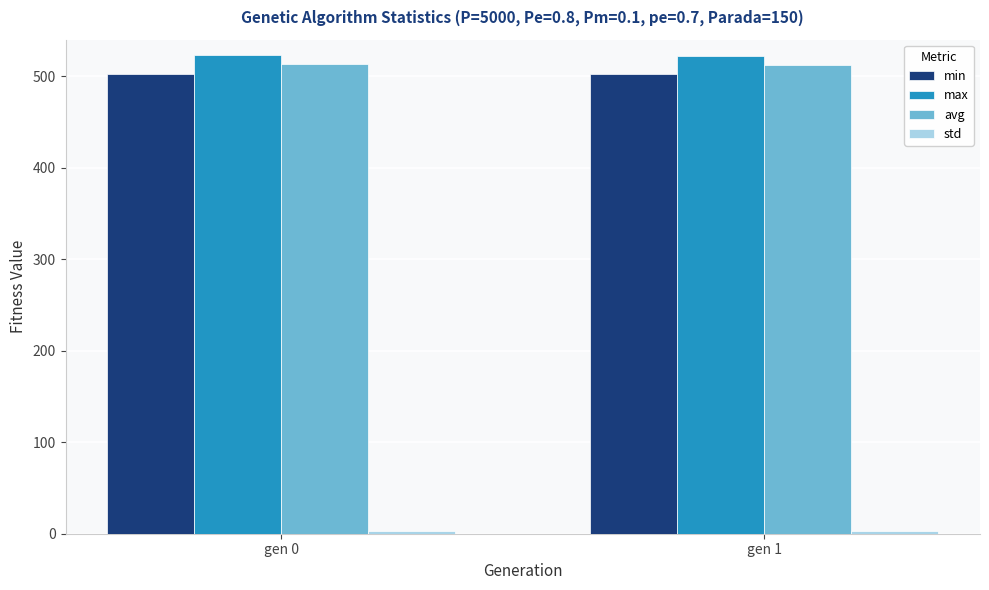

Which series has the largest total across all categories?

max